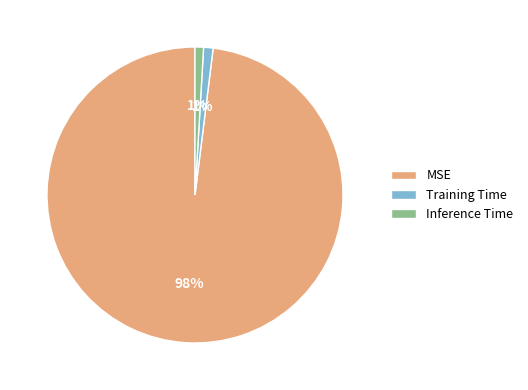

Count the number of slices in the pie.

3